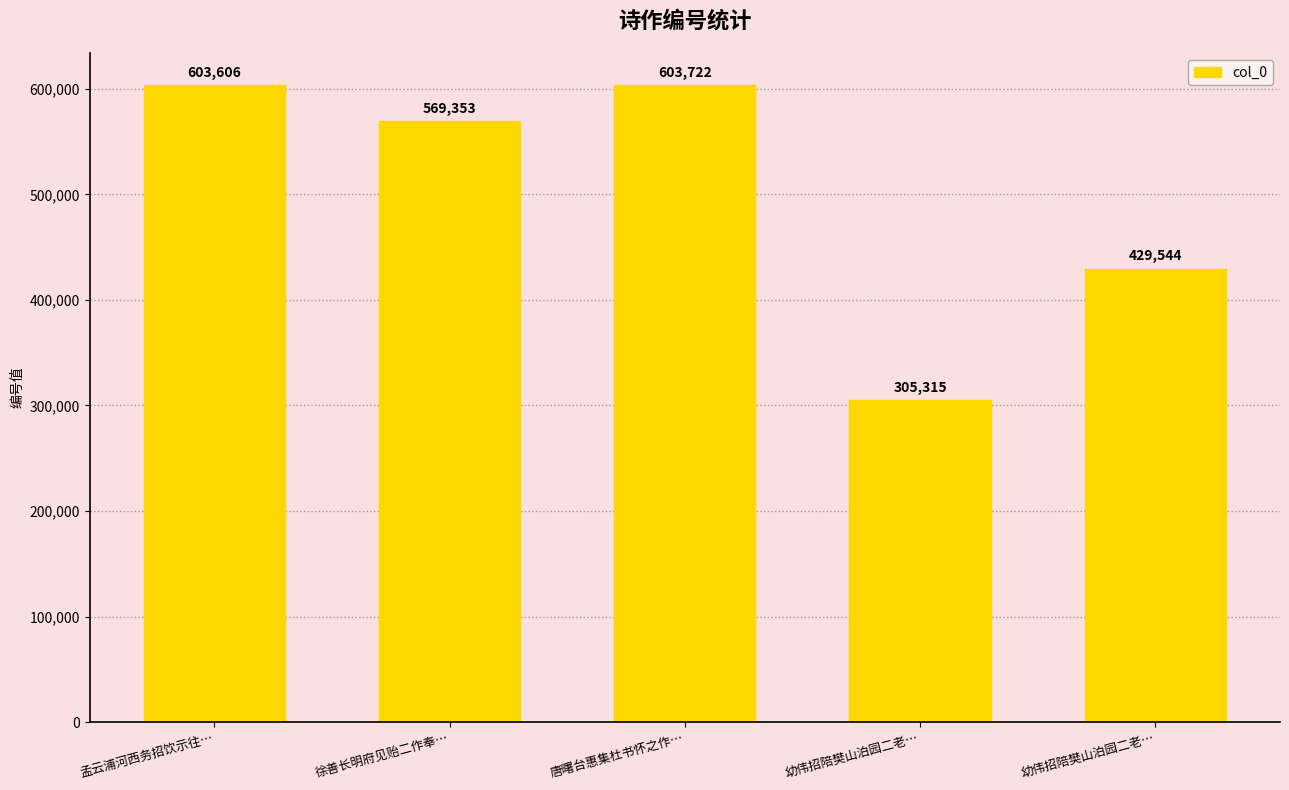

Are the bars horizontal?

No